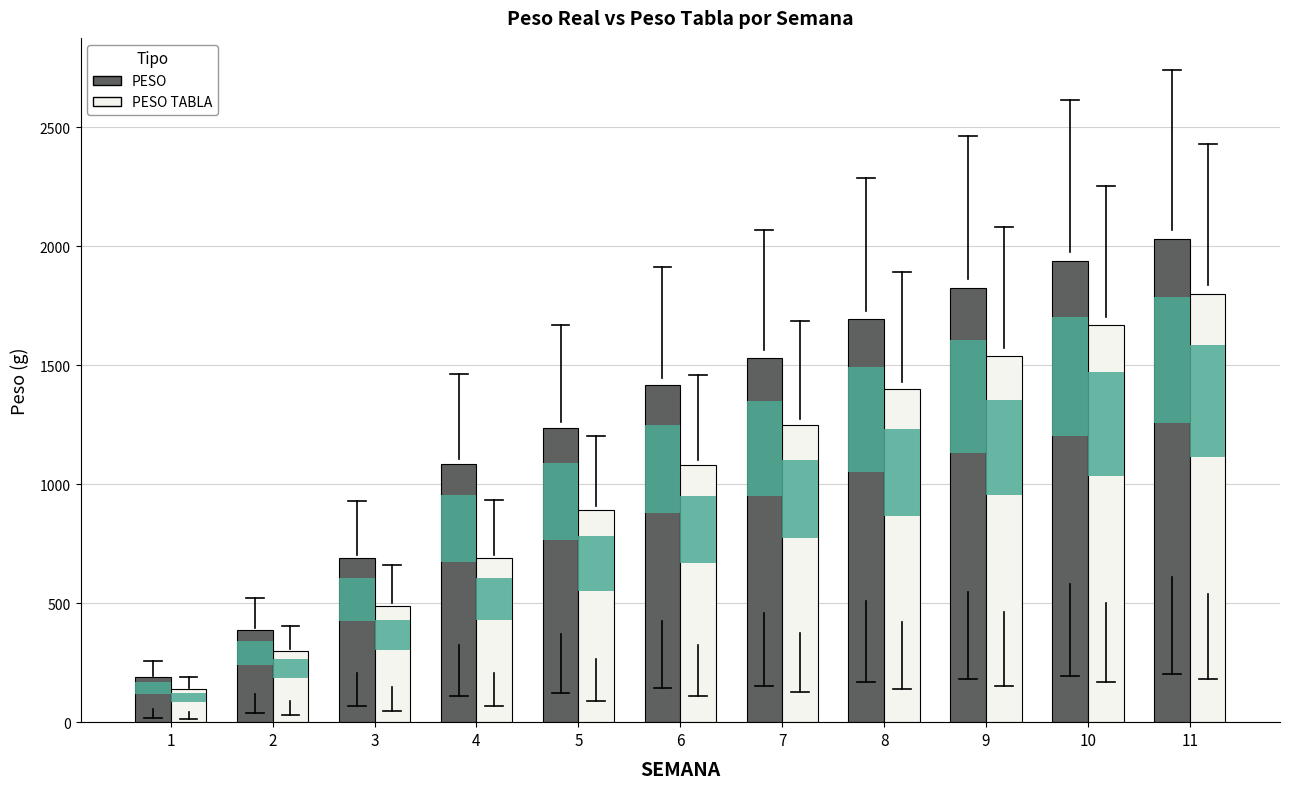

Which category has the highest value across all series?

11